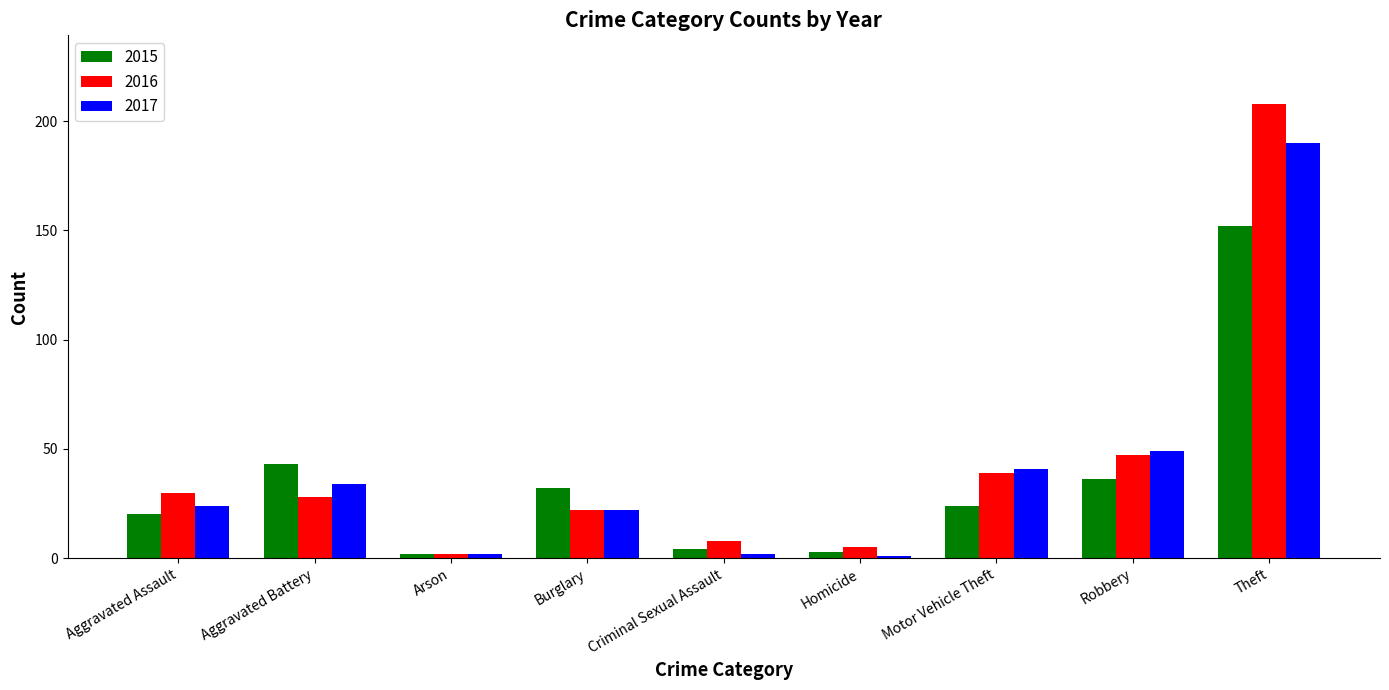

The 2016 series shows 47 at Robbery. True or false?

True